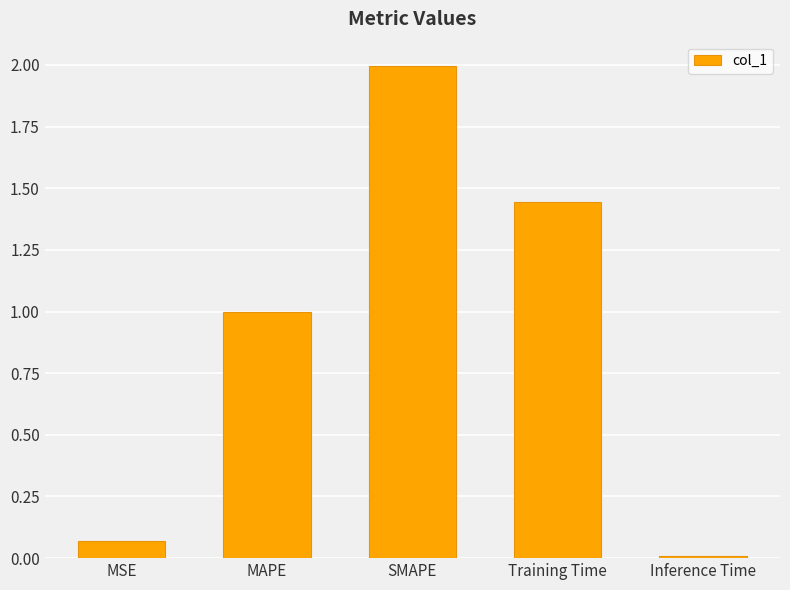

List the labels in order of value, smallest first.

Inference Time, MSE, MAPE, Training Time, SMAPE